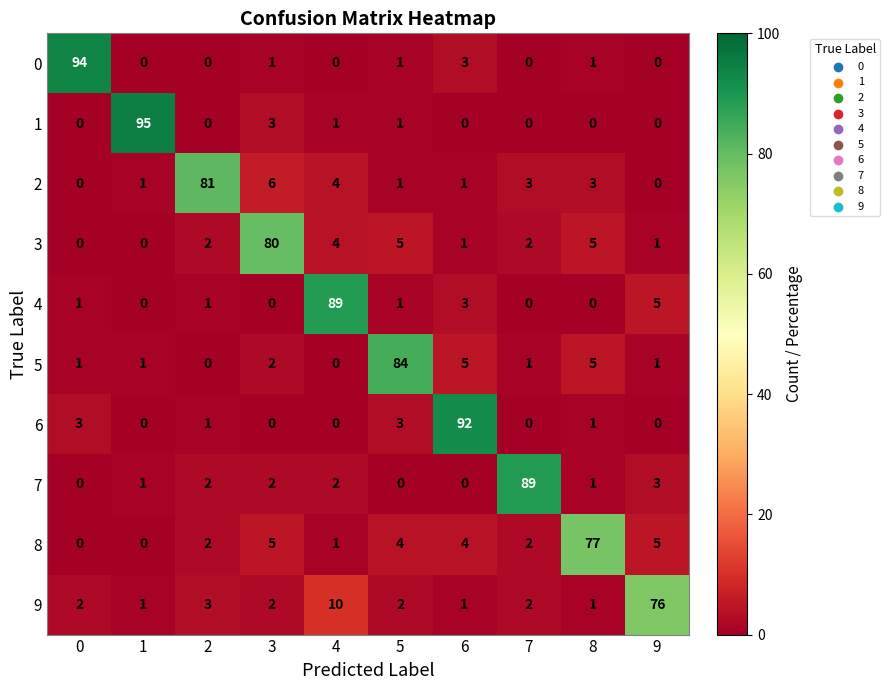

Where is 2 nearest to the value 40?

3